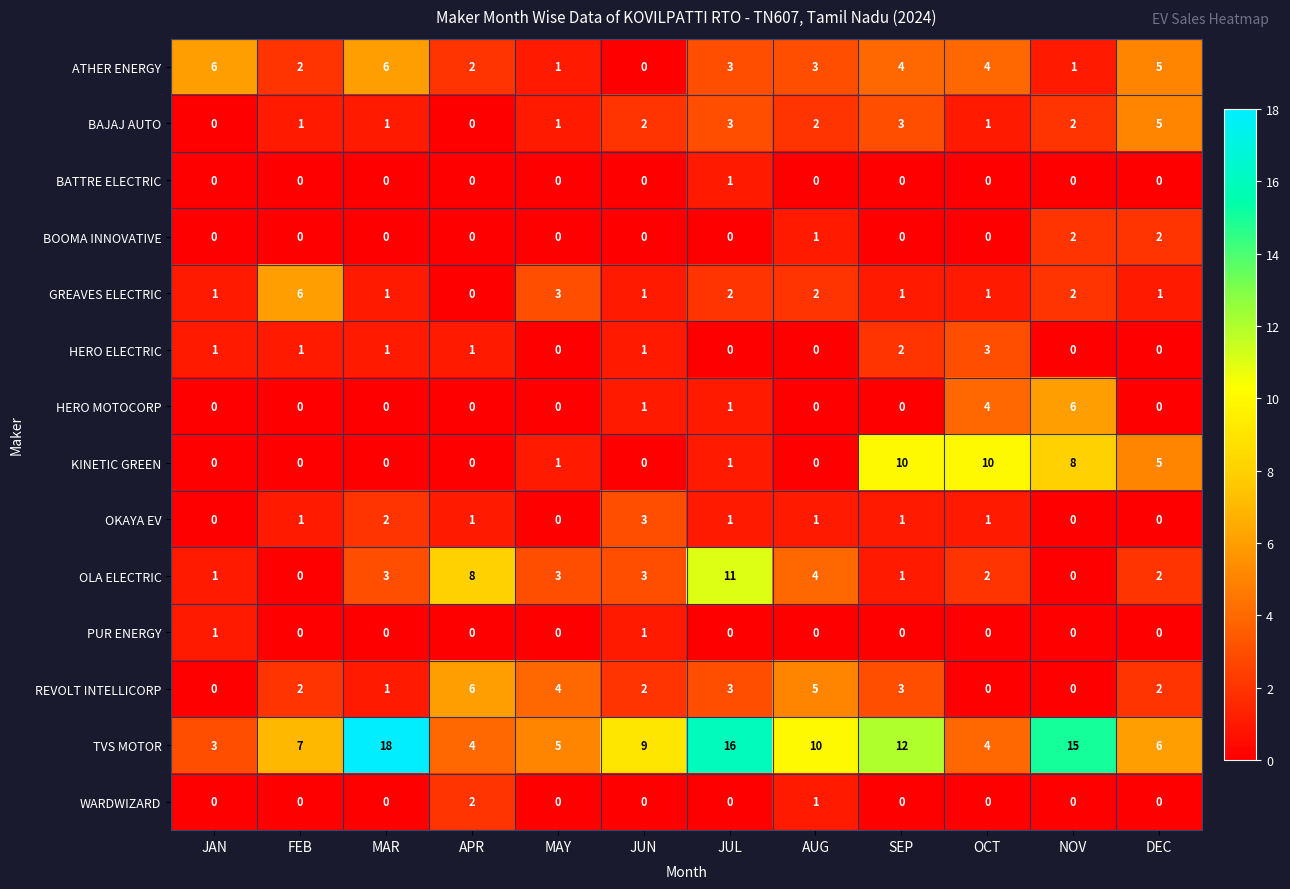

Count the number of data series in this chart.

14